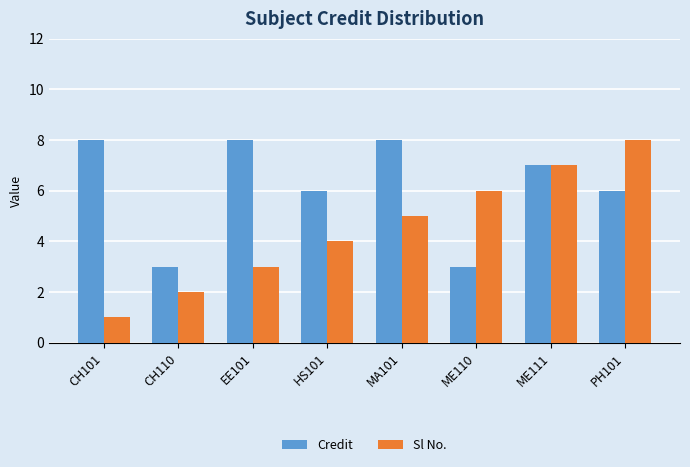

Does the chart contain stacked bars?

No